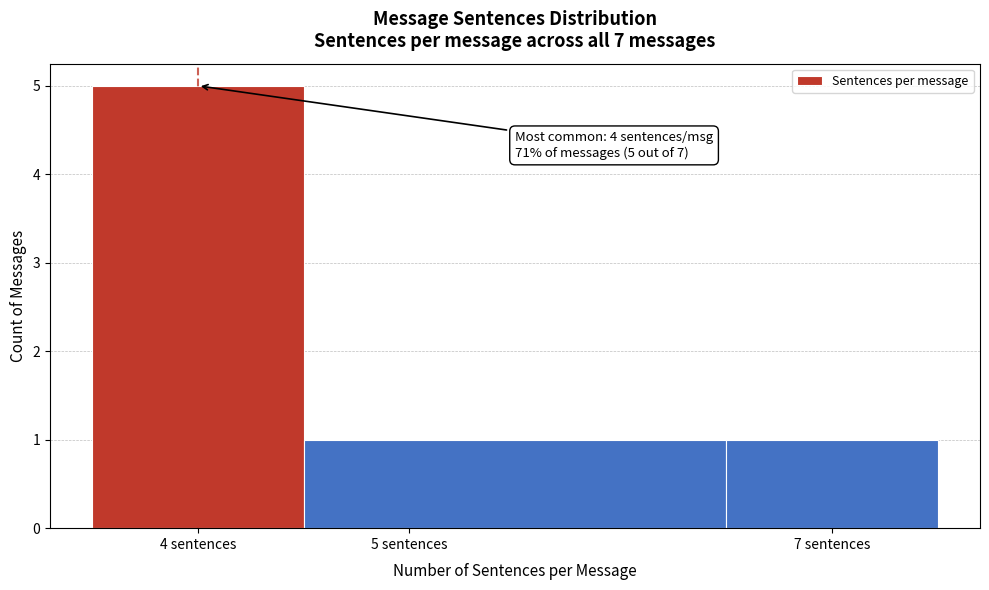

Over which range of the x-axis is the bar tallest?

3.5 to 4.5